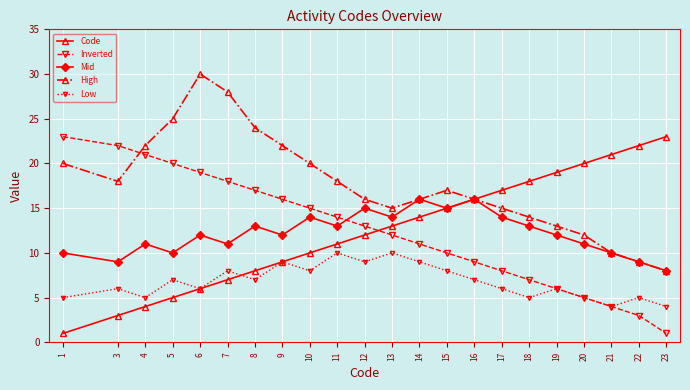

What is the value of the Code point at the 7th from the left?

8